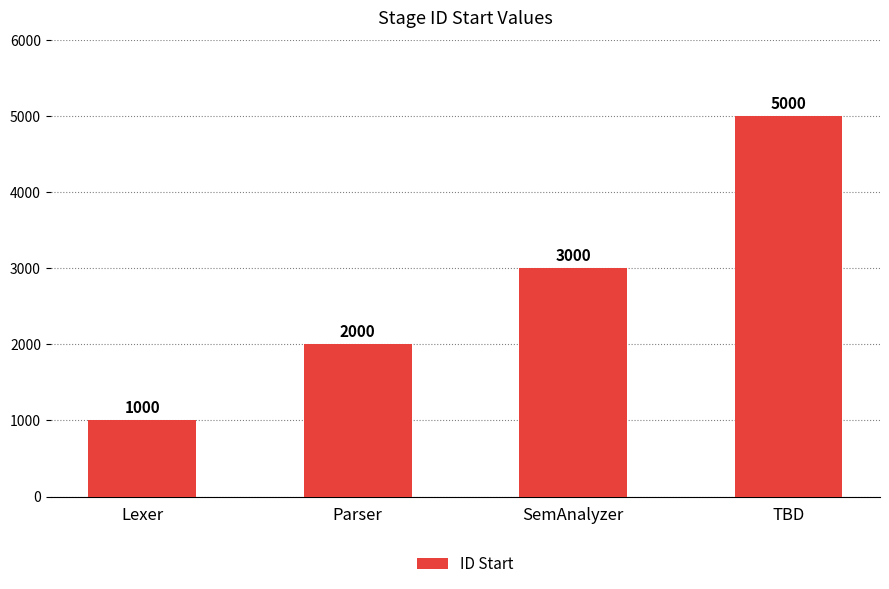

Reading left to right, list all the values displayed in this chart.

Lexer=1000	Parser=2000	SemAnalyzer=3000	TBD=5000